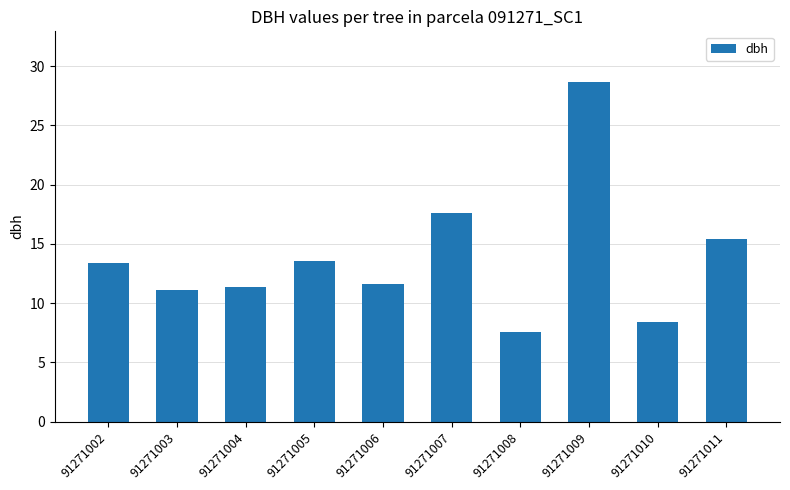

Count the number of data series in this chart.

1